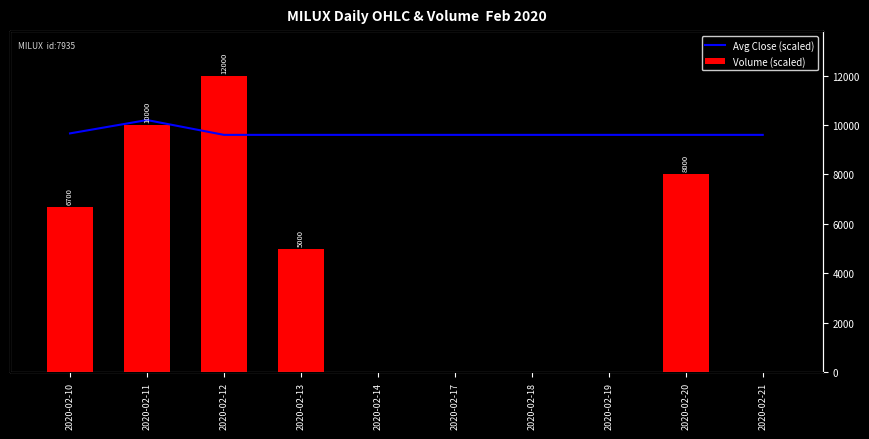

At 2020-02-20, list the series in order from largest to smallest.

Avg Close (scaled), Volume (scaled)